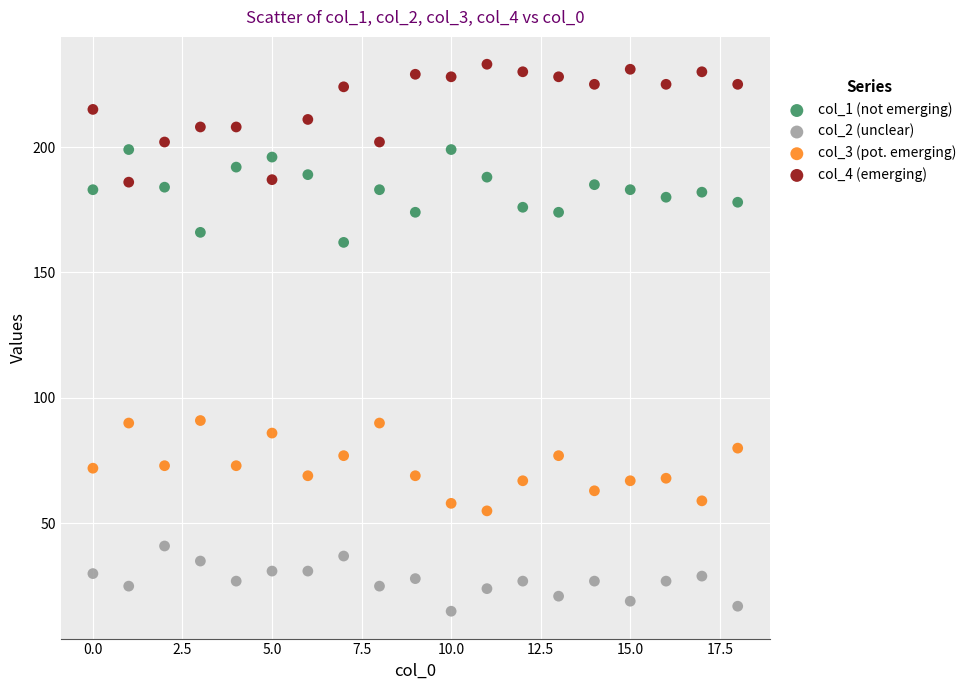

What are all the series names shown in the legend?

col_1 (not emerging), col_2 (unclear), col_3 (pot. emerging), col_4 (emerging)